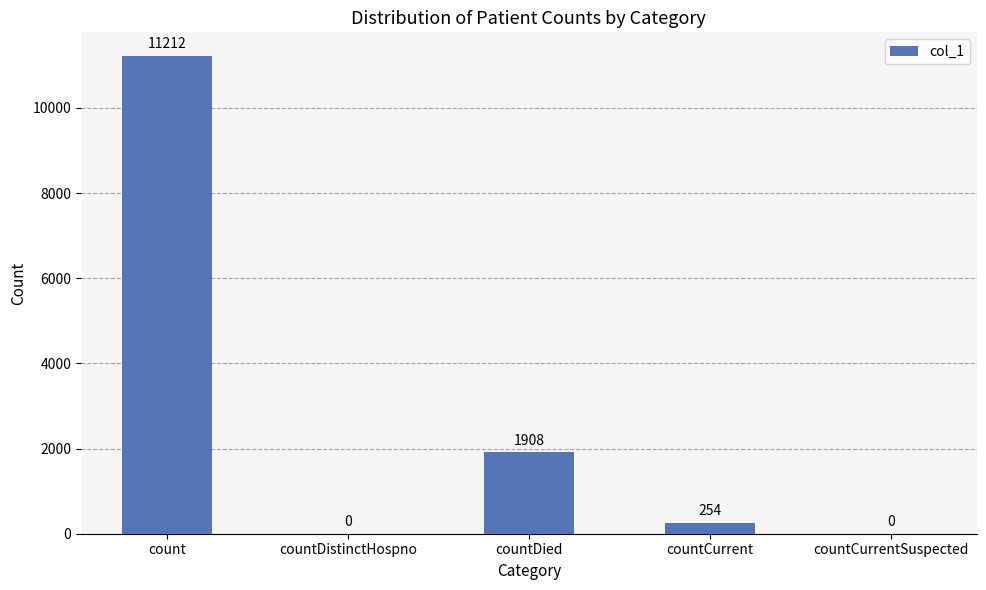

What is the sum of all values?

13374